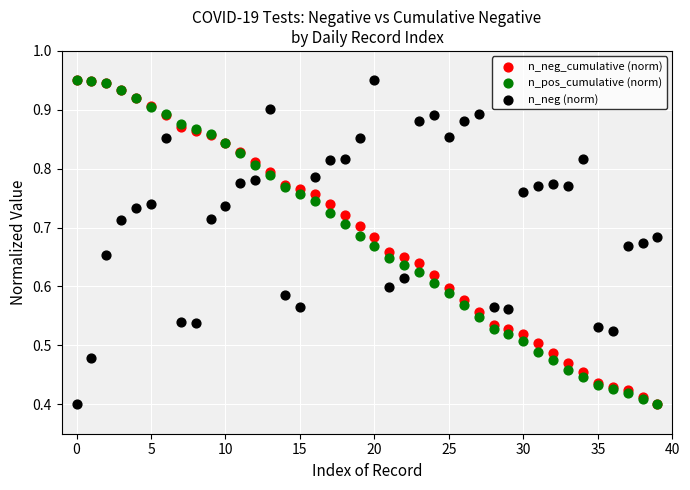

What are all the series names shown in the legend?

n_neg_cumulative (norm), n_pos_cumulative (norm), n_neg (norm)